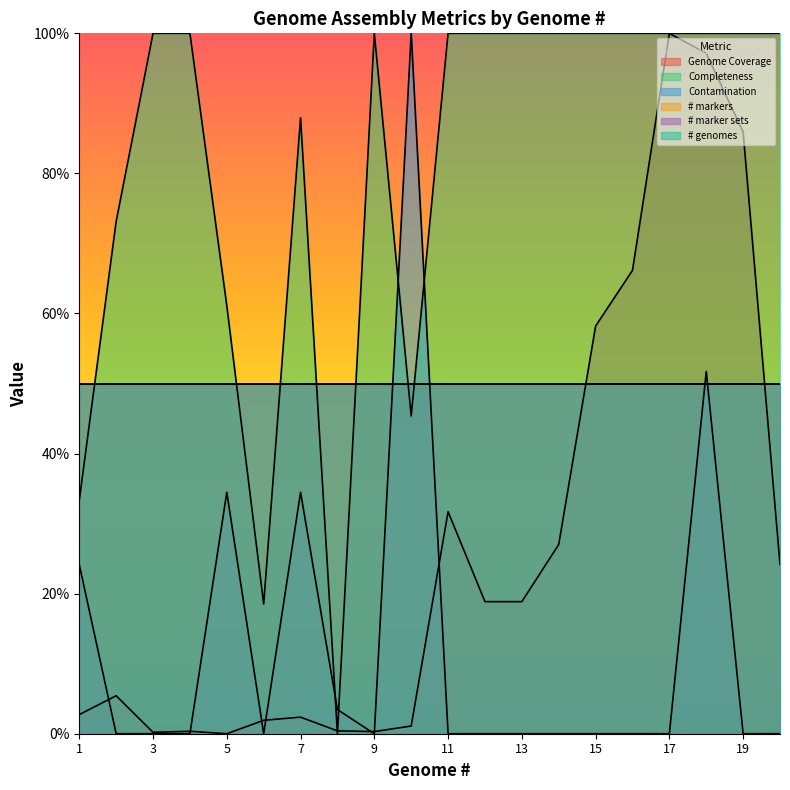

Does the chart display data point markers on the line(s)?

No